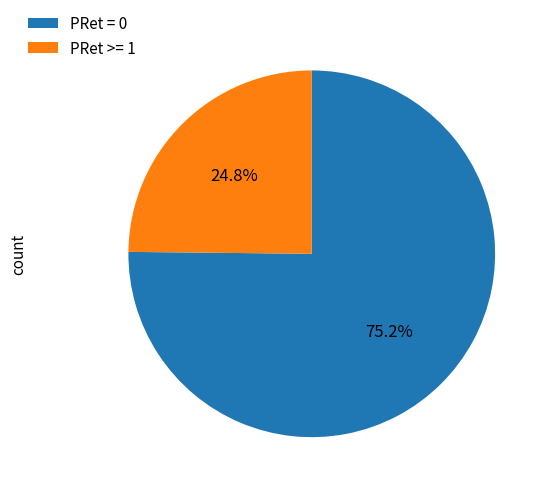

Which slice is the largest?

PRet = 0